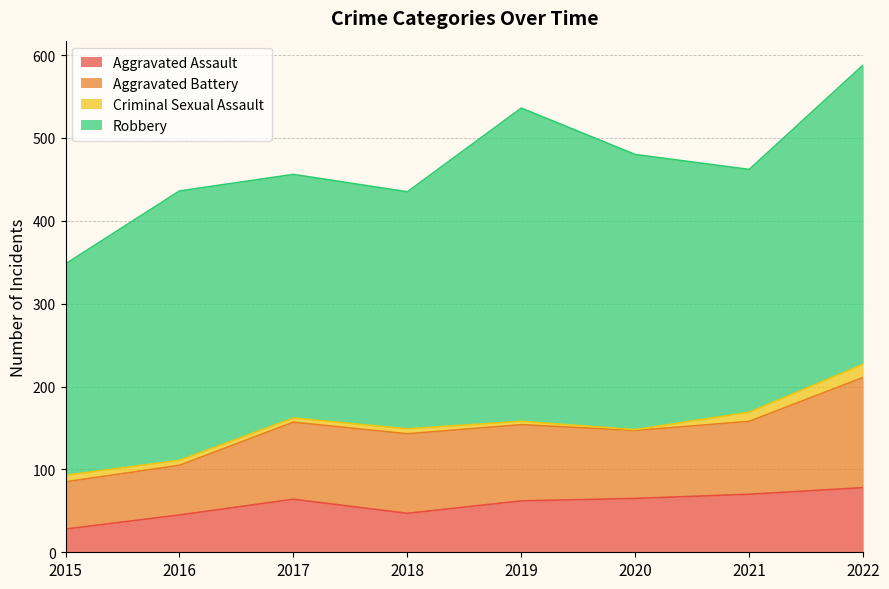

True or false: Aggravated Assault and Criminal Sexual Assault cross at least once.

False